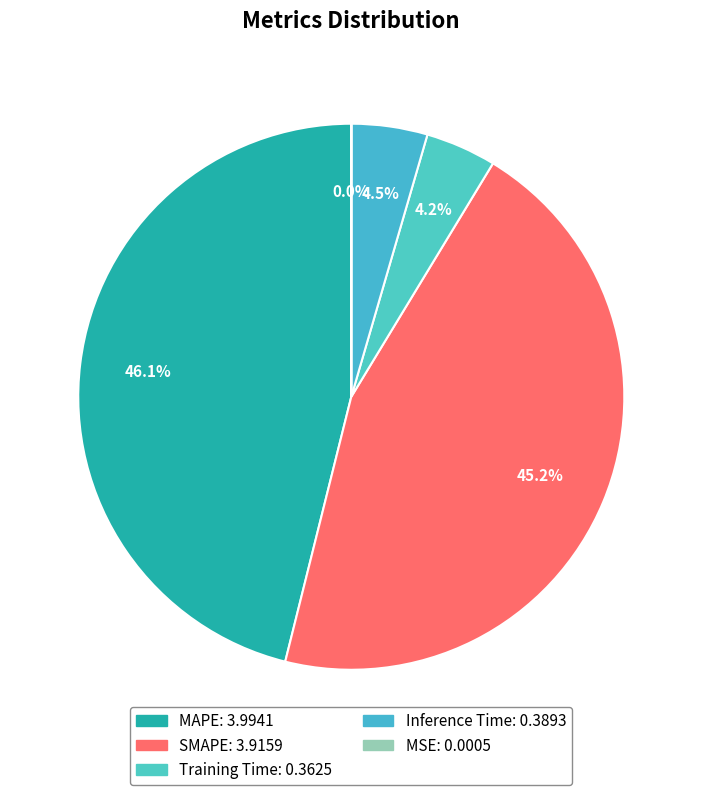

To the nearest percent, what portion does Training Time represent?

4%